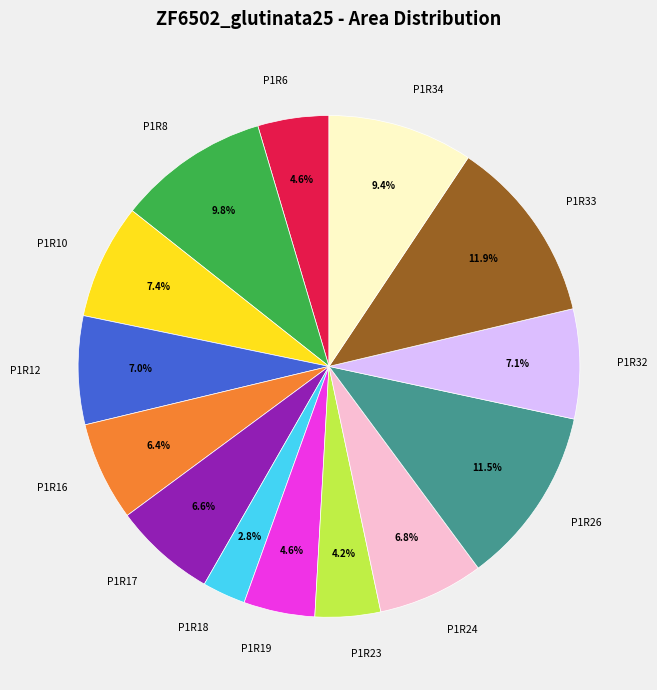

Count the number of slices in the pie.

14